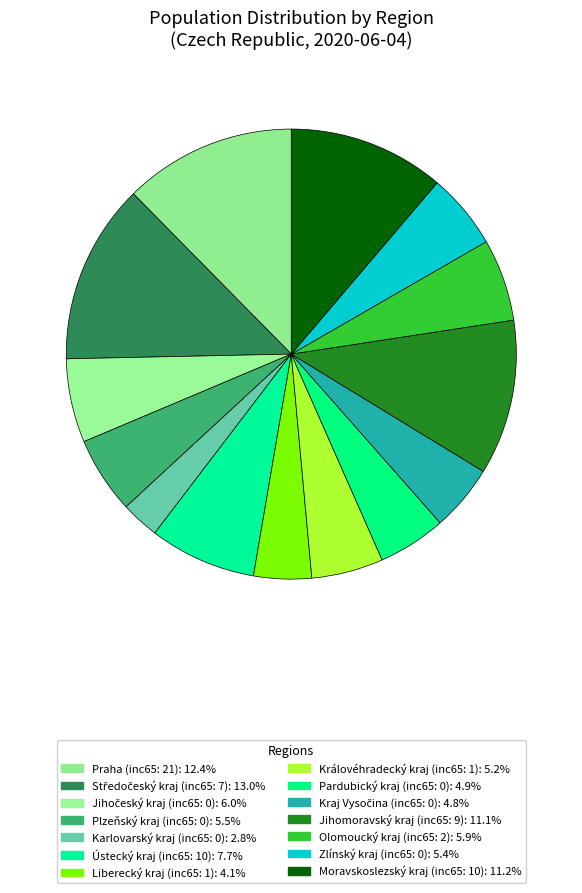

Is it true that Jihomoravský kraj is 20% of the pie?

False